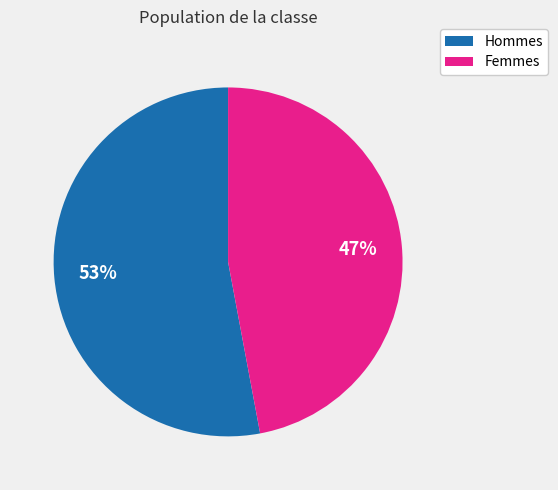

To the nearest percent, what is the average slice percentage?

50%